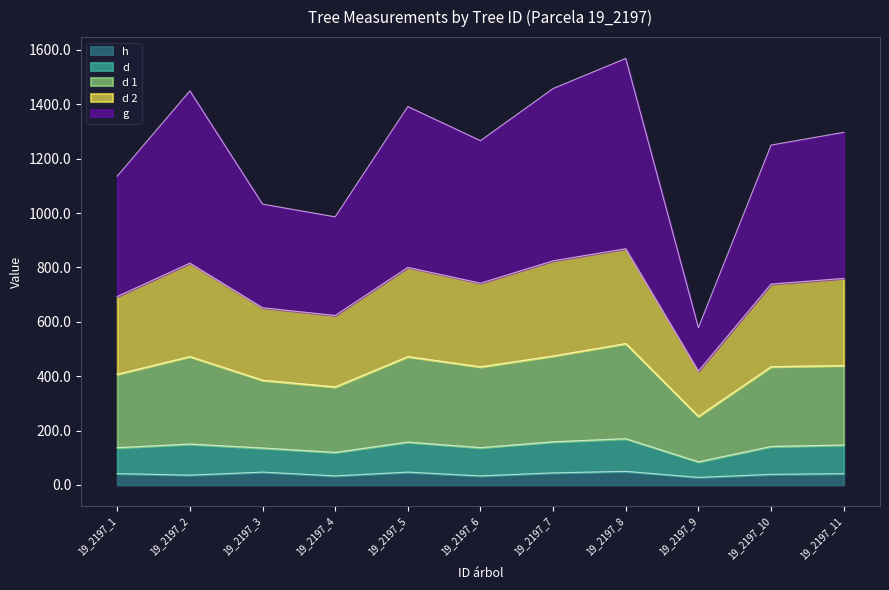

Does the chart display data point markers on the line(s)?

No